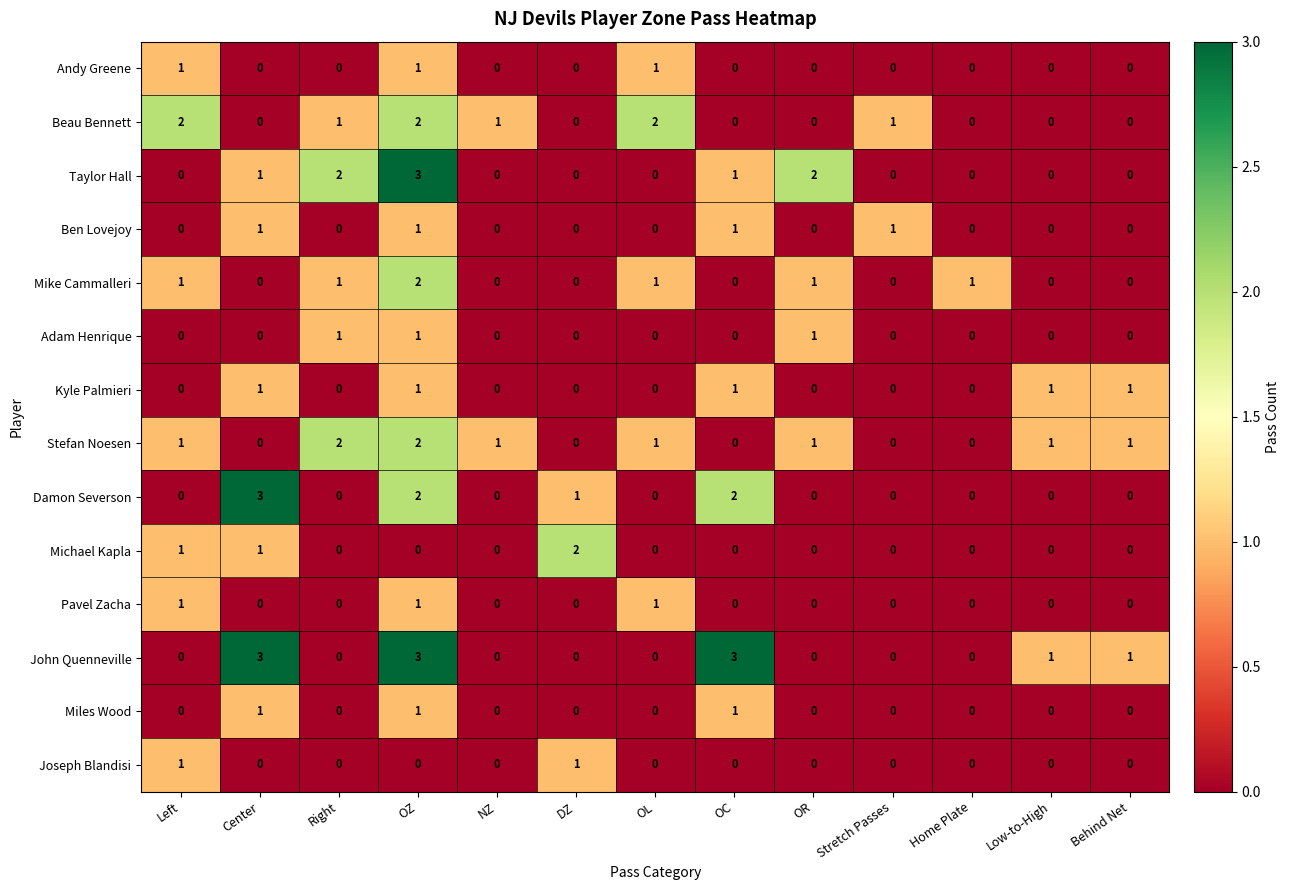

Is it true that Pavel Zacha equals 0 at Right?

True